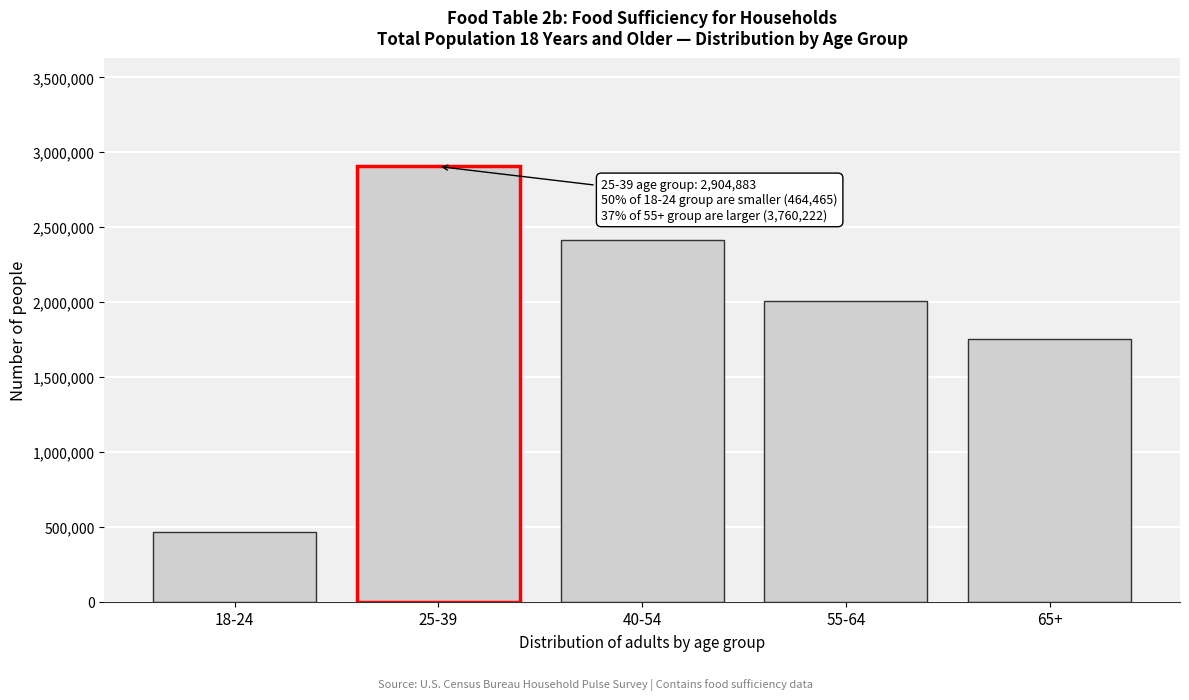

Reading left to right, extract all data points from this chart.

18-24=464465	25-39=2904883	40-54=2416854	55-64=2006833	65+=1753389